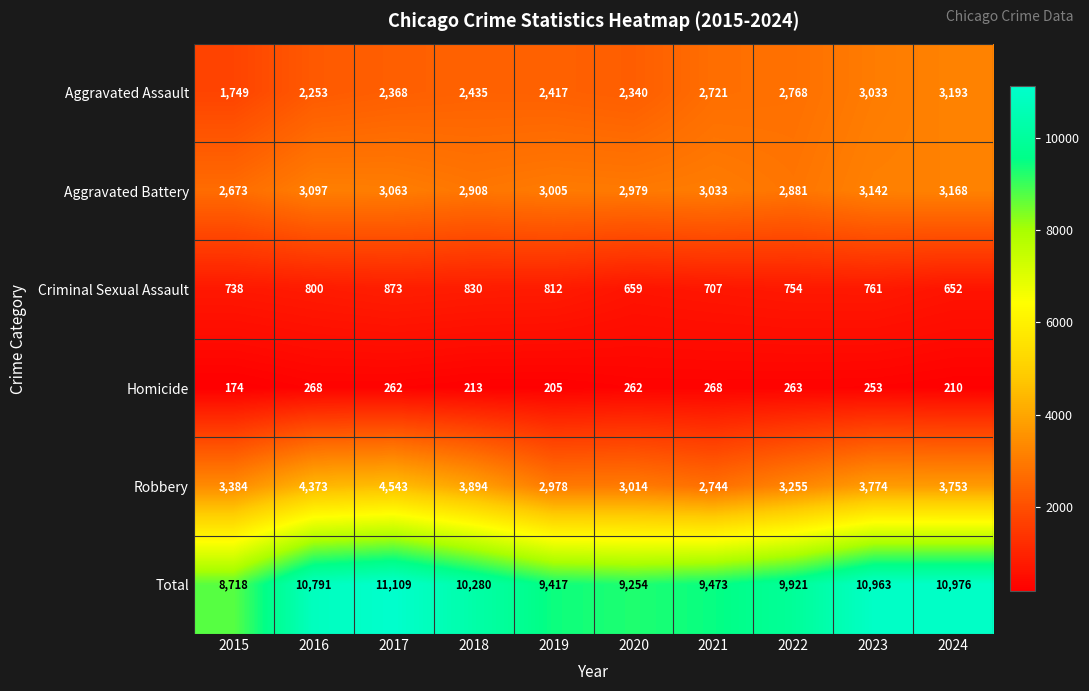

At which label is Aggravated Battery closest to 2920?

2018